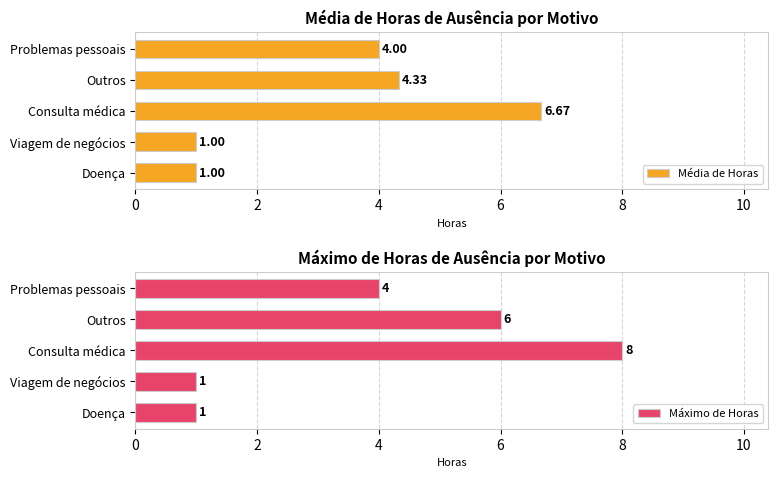

What is the difference between the maximum and minimum values in the Máximo de Horas series?

7